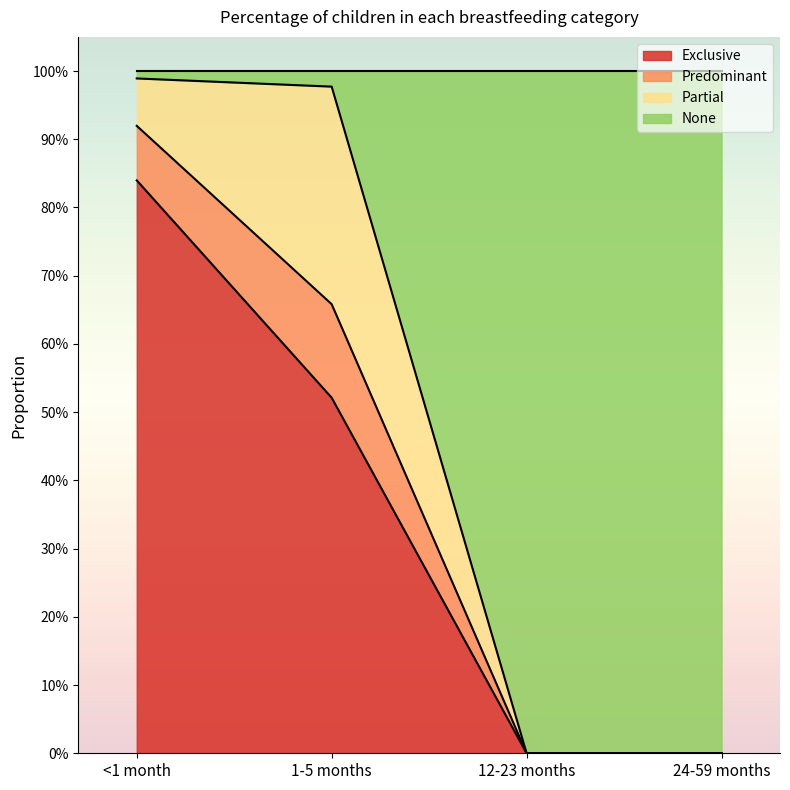

What is the label of the 3rd point from the left?

12-23 months